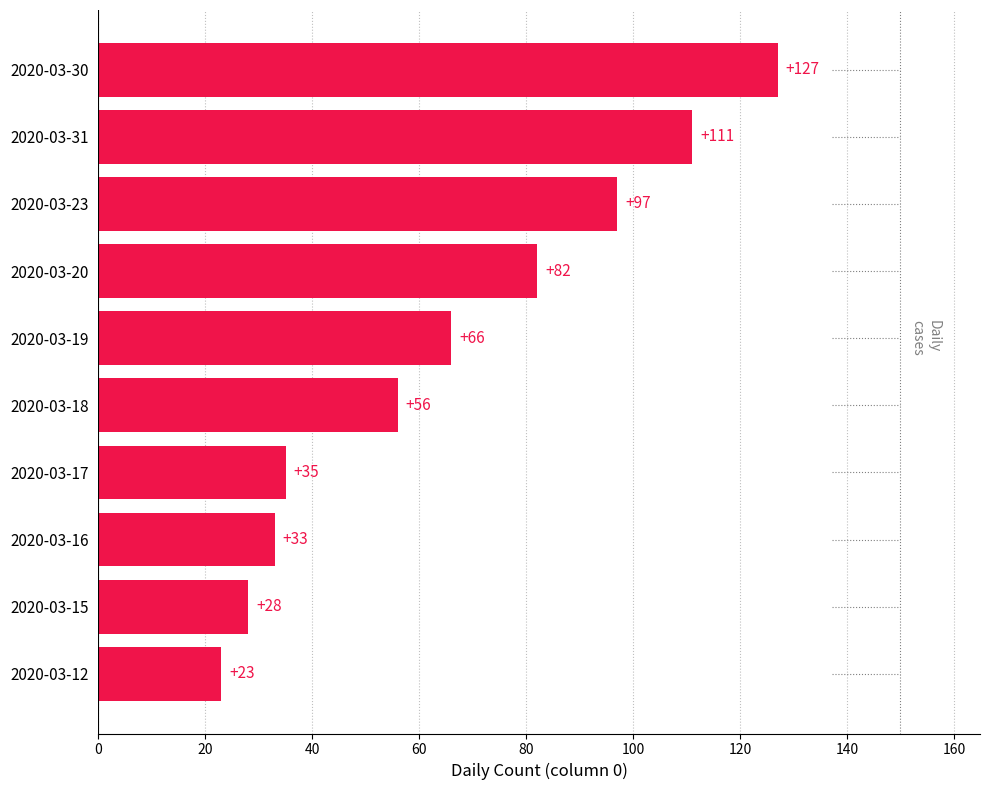

List the labels in order of value, largest first.

2020-03-30, 2020-03-31, 2020-03-23, 2020-03-20, 2020-03-19, 2020-03-18, 2020-03-17, 2020-03-16, 2020-03-15, 2020-03-12